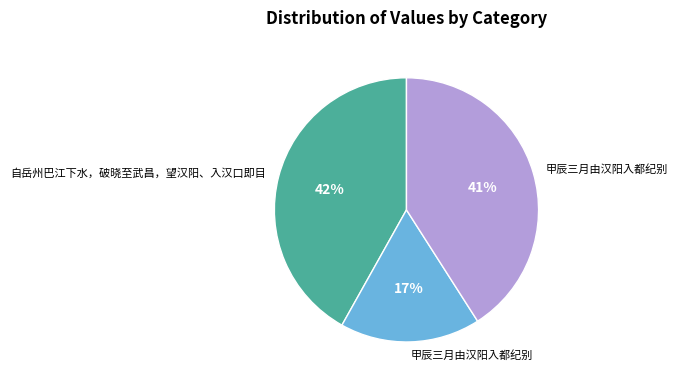

How many slices are in this pie chart?

3